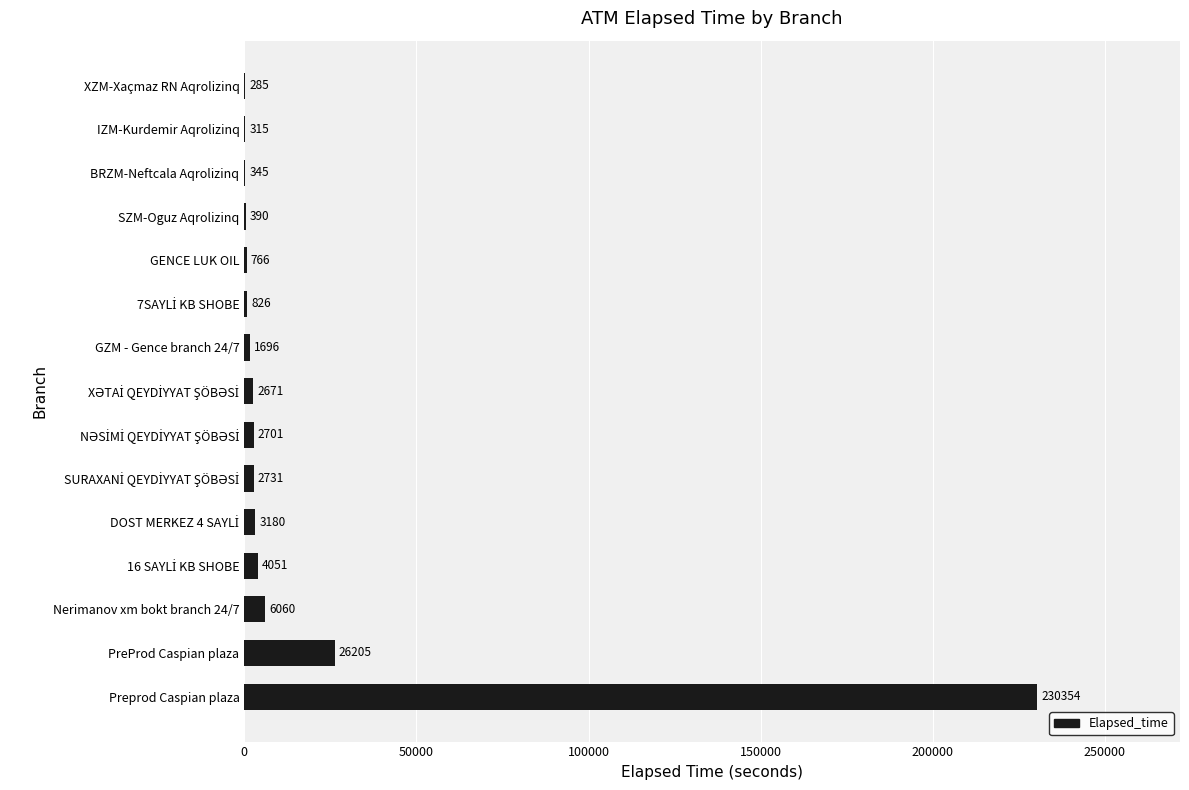

Are the bars horizontal?

Yes